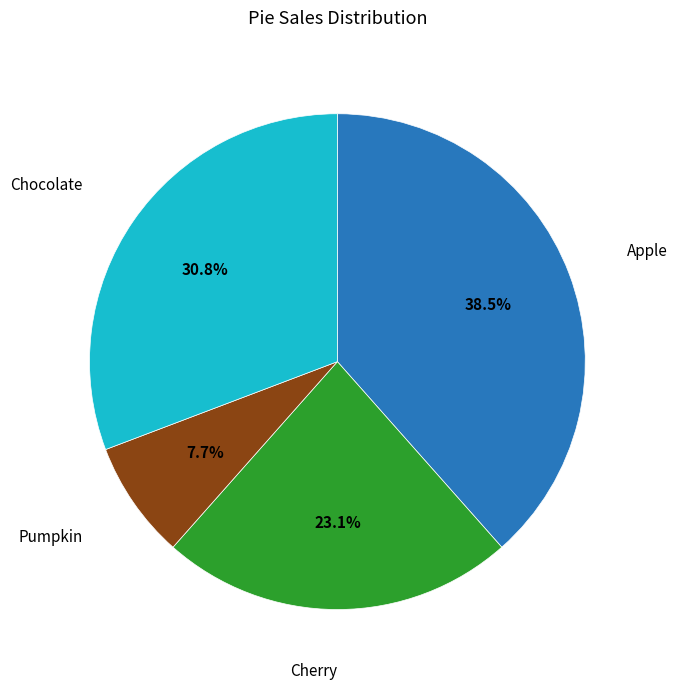

How many segments does this pie chart have?

4